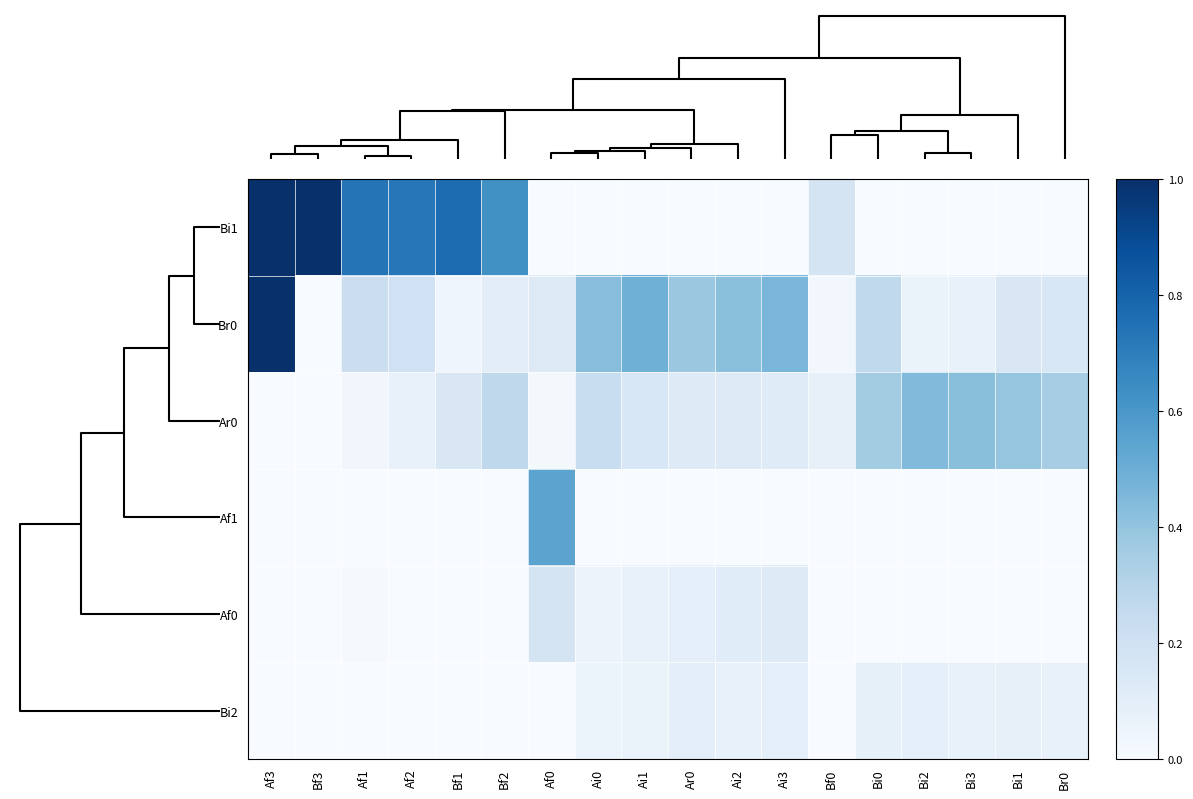

Reading left to right, what are all the values shown in this chart?

Bi1: Af3=1.0	Bf3=1.0	Af1=0.7	Af2=0.7	Bf1=0.8	Bf2=0.6	Af0=0.0	Ai0=0.0	Ai1=0.0	Ar0=0.0	Ai2=0.0	Ai3=0.0	Bf0=0.2	Bi0=0.0	Bi2=0.0	Bi3=0.0	Bi1=0.0	Br0=0.0
Br0: Af3=1.0	Bf3=0.0	Af1=0.2	Af2=0.2	Bf1=0.0	Bf2=0.1	Af0=0.1	Ai0=0.4	Ai1=0.5	Ar0=0.4	Ai2=0.4	Ai3=0.5	Bf0=0.0	Bi0=0.3	Bi2=0.1	Bi3=0.1	Bi1=0.1	Br0=0.2
Ar0: Af3=0.0	Bf3=0.0	Af1=0.0	Af2=0.1	Bf1=0.2	Bf2=0.3	Af0=0.0	Ai0=0.2	Ai1=0.2	Ar0=0.1	Ai2=0.1	Ai3=0.1	Bf0=0.1	Bi0=0.4	Bi2=0.4	Bi3=0.4	Bi1=0.4	Br0=0.3
Af1: Af3=0.0	Bf3=0.0	Af1=0.0	Af2=0.0	Bf1=0.0	Bf2=0.0	Af0=0.5	Ai0=0.0	Ai1=0.0	Ar0=0.0	Ai2=0.0	Ai3=0.0	Bf0=0.0	Bi0=0.0	Bi2=0.0	Bi3=0.0	Bi1=0.0	Br0=0.0
Af0: Af3=0.0	Bf3=0.0	Af1=0.0	Af2=0.0	Bf1=0.0	Bf2=0.0	Af0=0.2	Ai0=0.1	Ai1=0.1	Ar0=0.1	Ai2=0.1	Ai3=0.1	Bf0=0.0	Bi0=0.0	Bi2=0.0	Bi3=0.0	Bi1=0.0	Br0=0.0
Bi2: Af3=0.0	Bf3=0.0	Af1=0.0	Af2=0.0	Bf1=0.0	Bf2=0.0	Af0=0.0	Ai0=0.1	Ai1=0.1	Ar0=0.1	Ai2=0.1	Ai3=0.1	Bf0=0.0	Bi0=0.1	Bi2=0.1	Bi3=0.1	Bi1=0.1	Br0=0.1